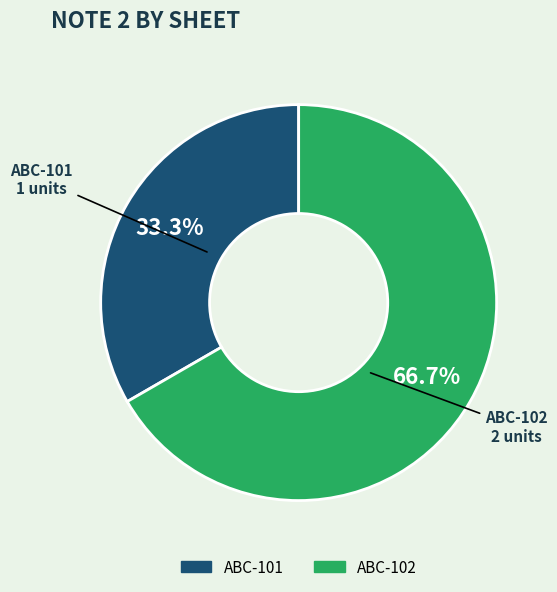

To the nearest percent, what portion does ABC-101 represent?

33%